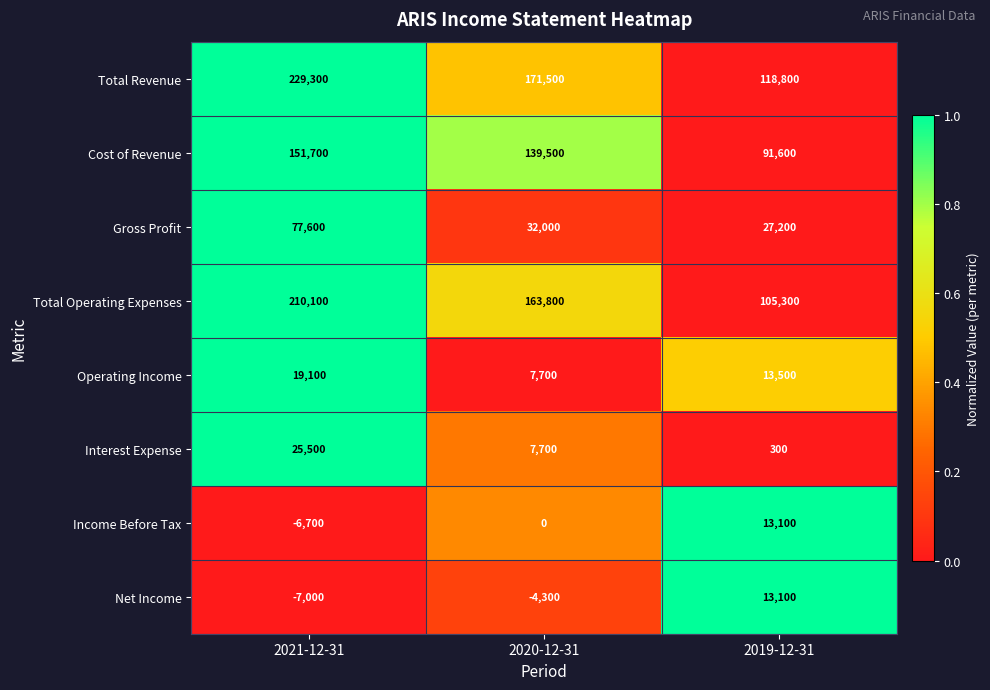

Reading right to left, what are all the values shown in this chart?

Total Revenue: 2019-12-31=118800	2020-12-31=171500	2021-12-31=229300
Cost of Revenue: 2019-12-31=91600	2020-12-31=139500	2021-12-31=151700
Gross Profit: 2019-12-31=27200	2020-12-31=32000	2021-12-31=77600
Total Operating Expenses: 2019-12-31=105300	2020-12-31=163800	2021-12-31=210100
Operating Income: 2019-12-31=13500	2020-12-31=7700	2021-12-31=19100
Interest Expense: 2019-12-31=300	2020-12-31=7700	2021-12-31=25500
Income Before Tax: 2019-12-31=13100	2020-12-31=0	2021-12-31=-6700
Net Income: 2019-12-31=13100	2020-12-31=-4300	2021-12-31=-7000